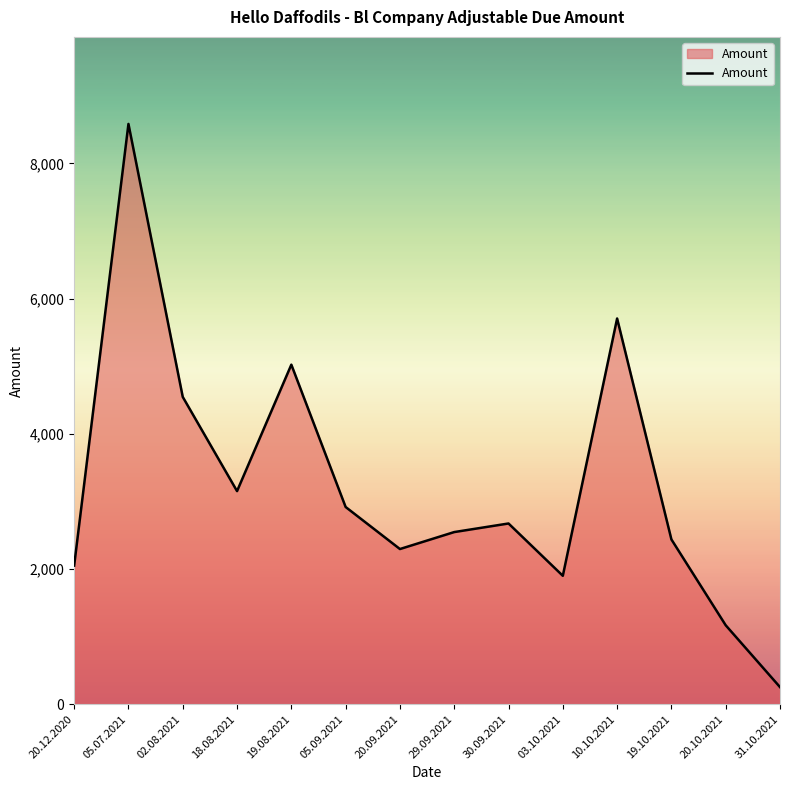

Which label corresponds to the smallest value in the chart?

31.10.2021